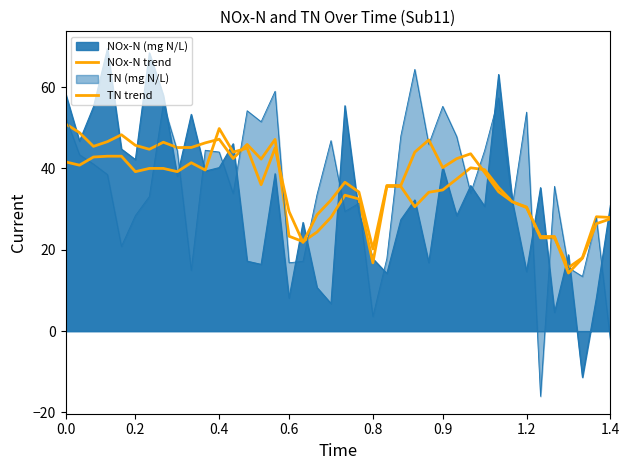

Which series changed the most between 34 and 37?

TN trend